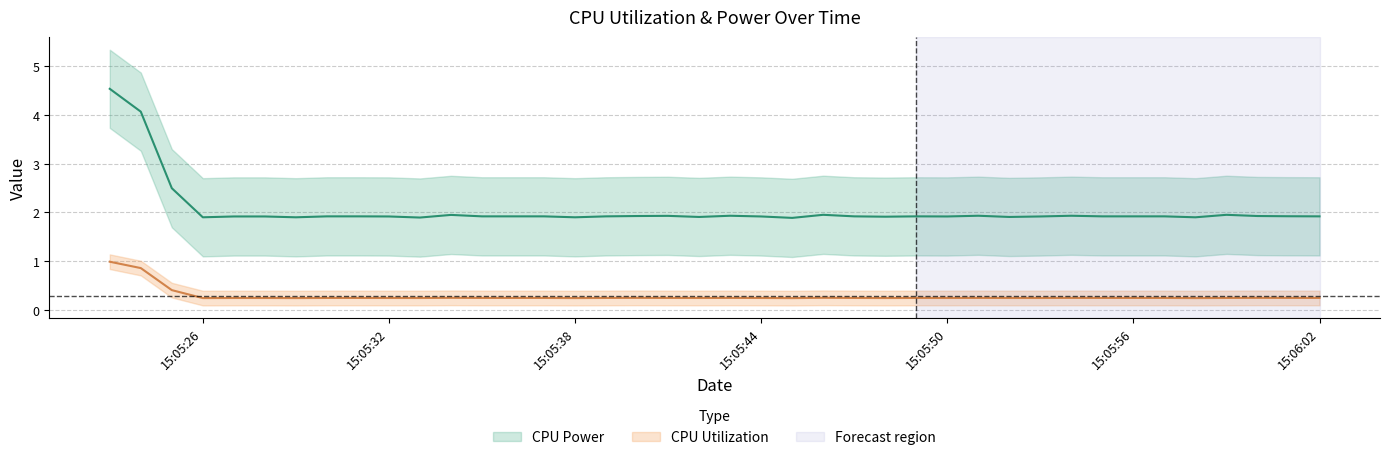

Rank the series at 2022-10-28 15:05:28 from lowest to highest value.

CPU Utilization, CPU Power